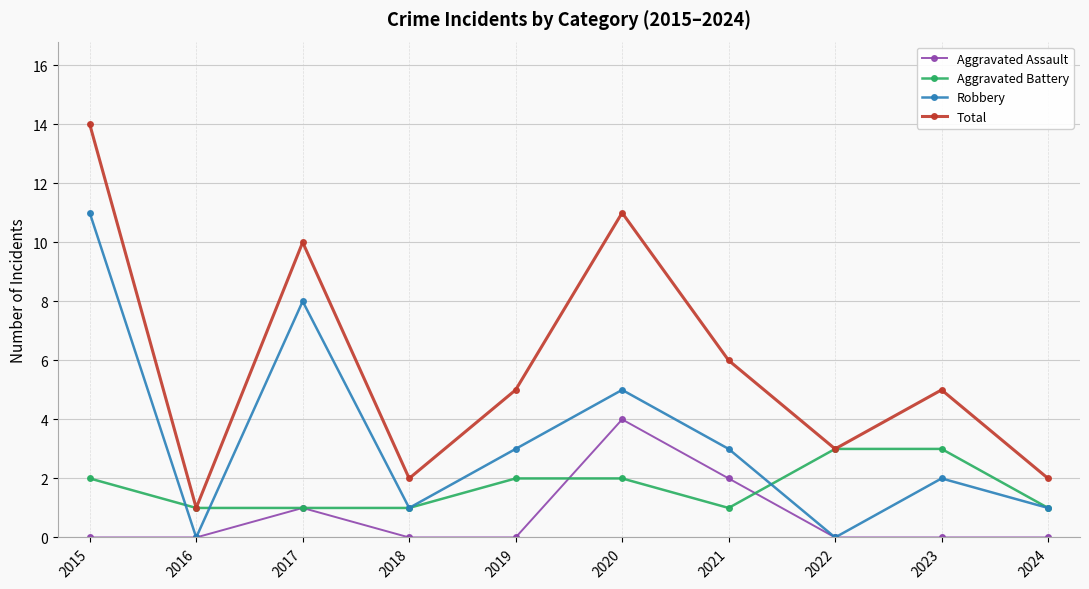

What value does the Total series have at 2015?

14